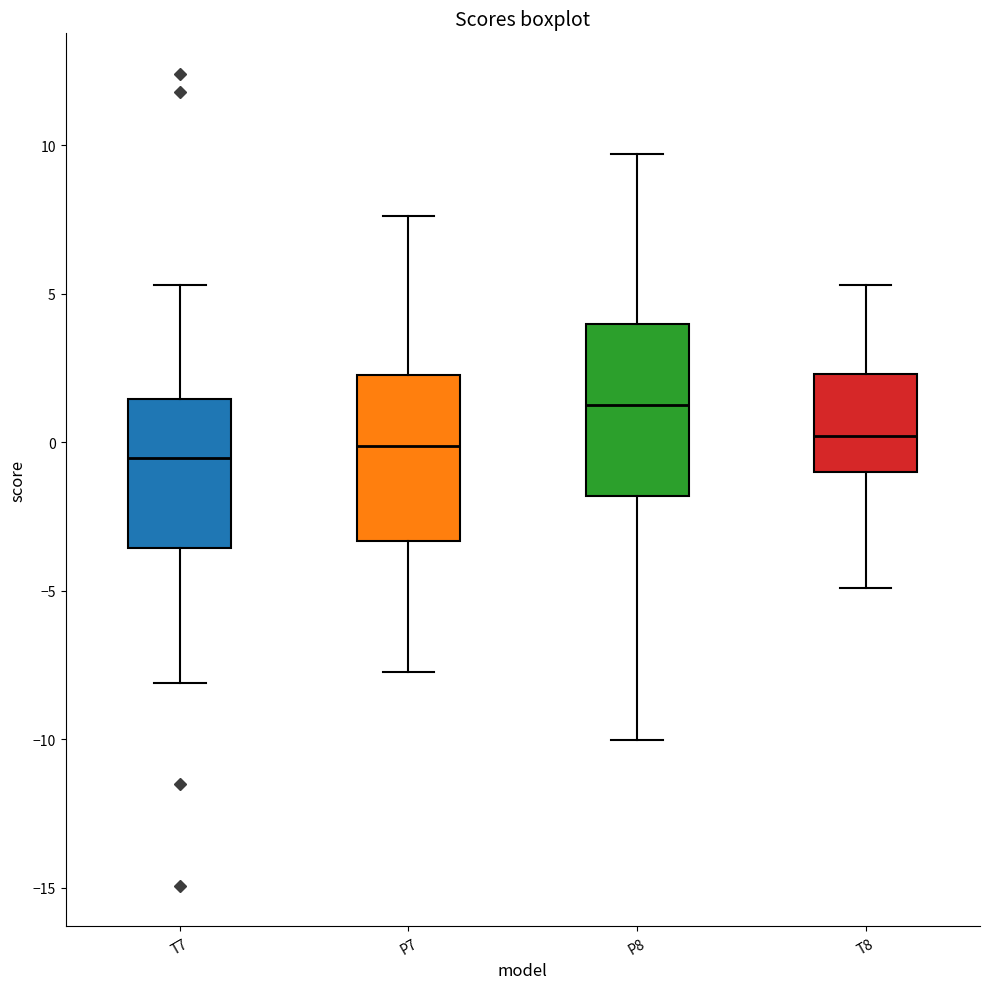

Reading left to right, transcribe this box plot: for each box, give where its median line is, the range the box spans, and where its two whiskers end, as read against the y-axis. The values are not printed on the chart, so give them approximately, as read against the axis.

T7: median -0.5, box -3.5 to 1.5, whiskers -8.0 to 5.5
P7: median 0.0, box -3.5 to 2.5, whiskers -7.5 to 7.5
P8: median 1.0, box -2.0 to 4.0, whiskers -10.0 to 9.5
T8: median 0.0, box -1.0 to 2.5, whiskers -5.0 to 5.5